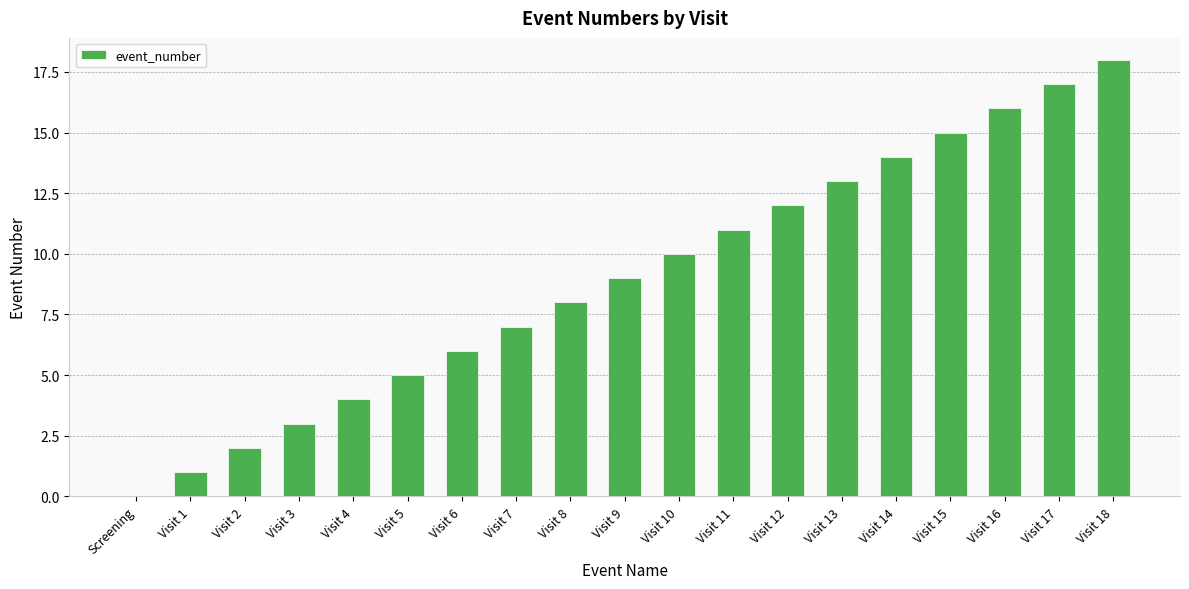

What is the approximate value at Visit 16?

16